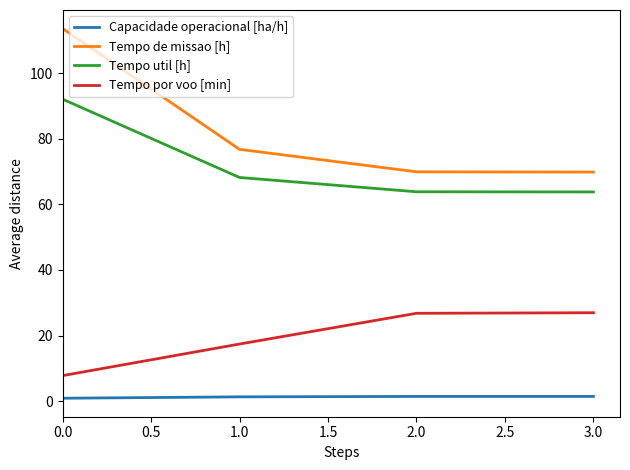

What position from the left is 0.0?

1